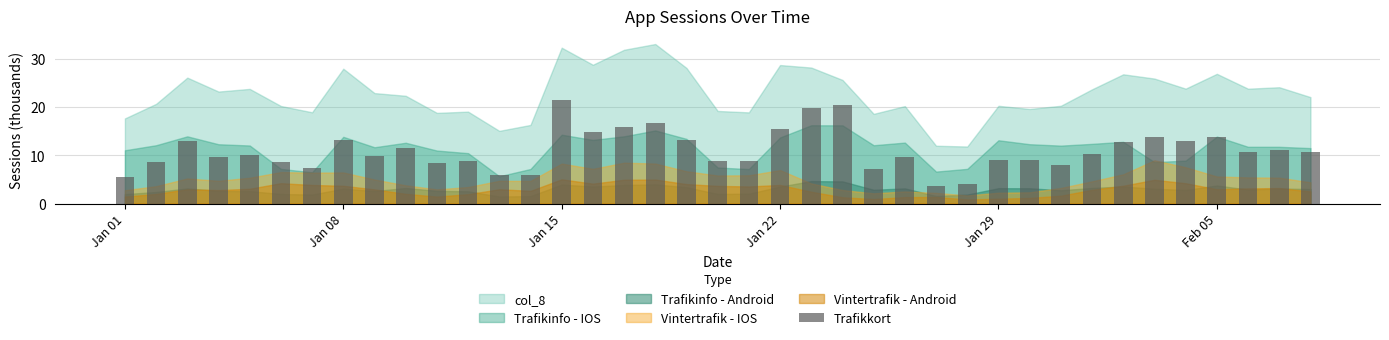

What is the maximum value shown in the chart?

21.5